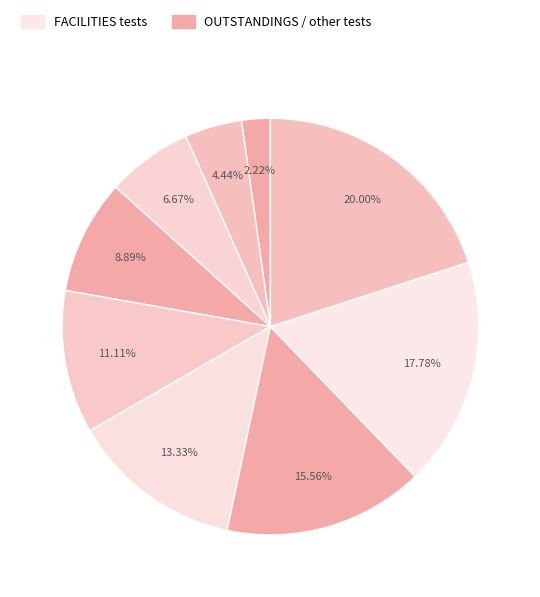

Is there a majority slice in this chart?

No